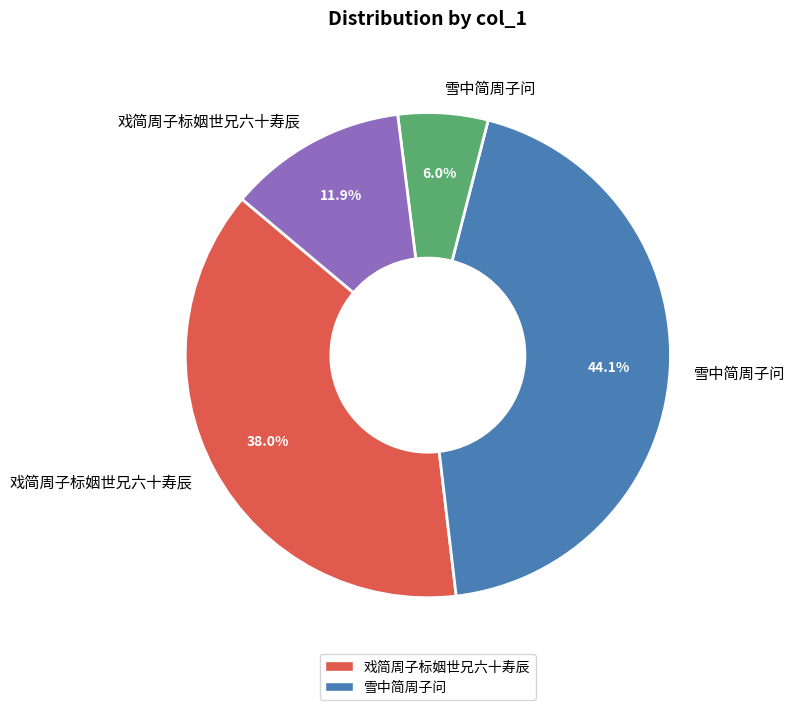

Does any single category account for the majority?

No